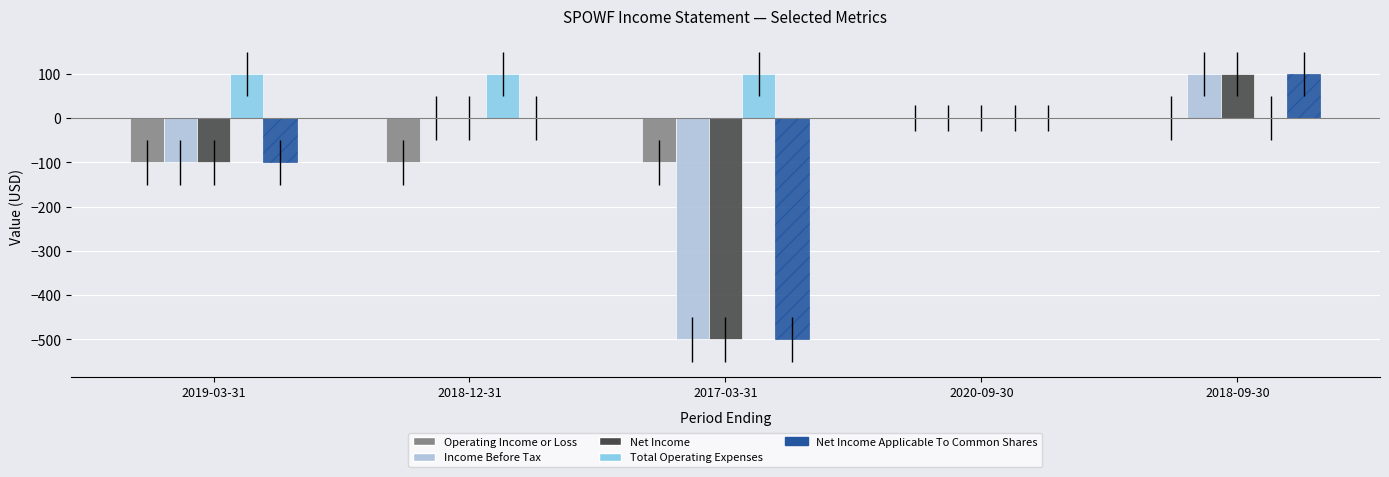

Count the number of data series in this chart.

5